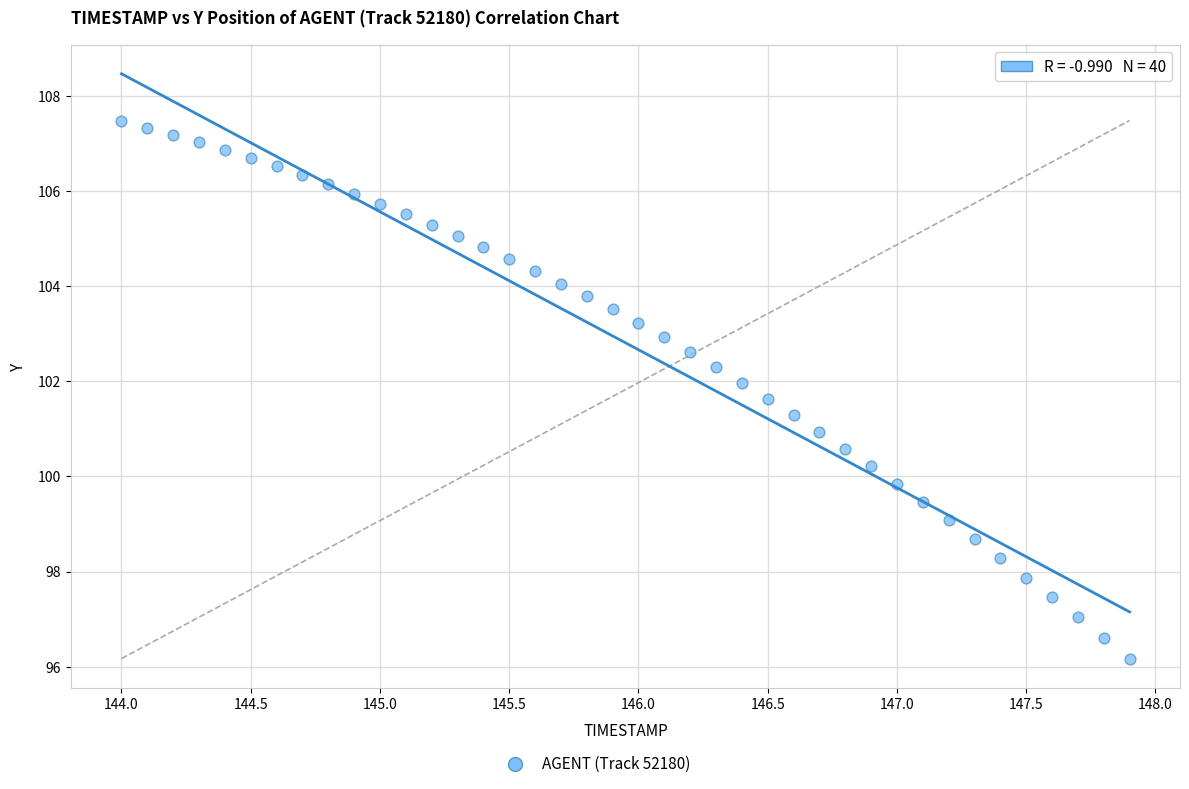

What is the range of X values (max minus min)?

3.9